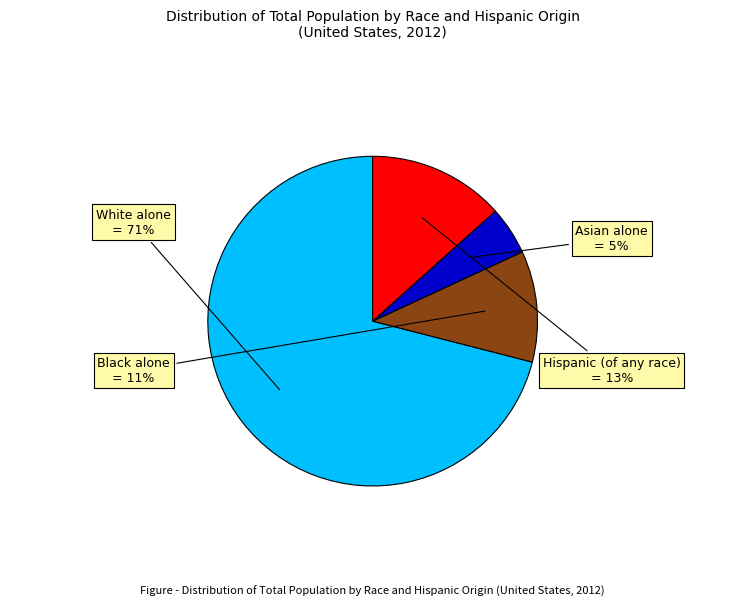

Which slice is the largest?

White alone